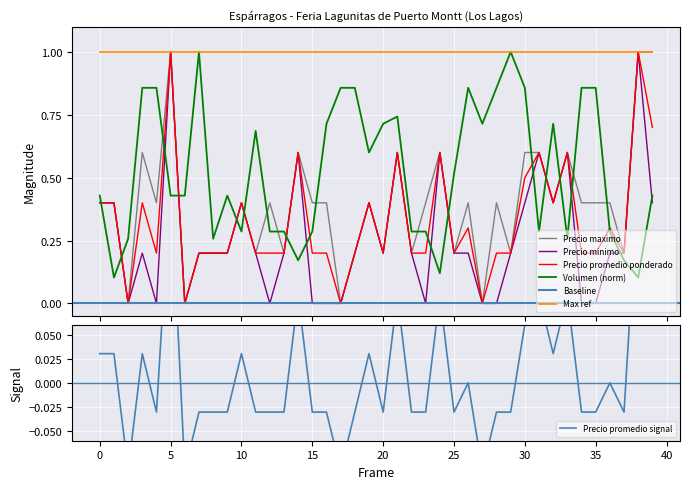

Count the Precio promedio ponderado values in the range 0 to 1.

40